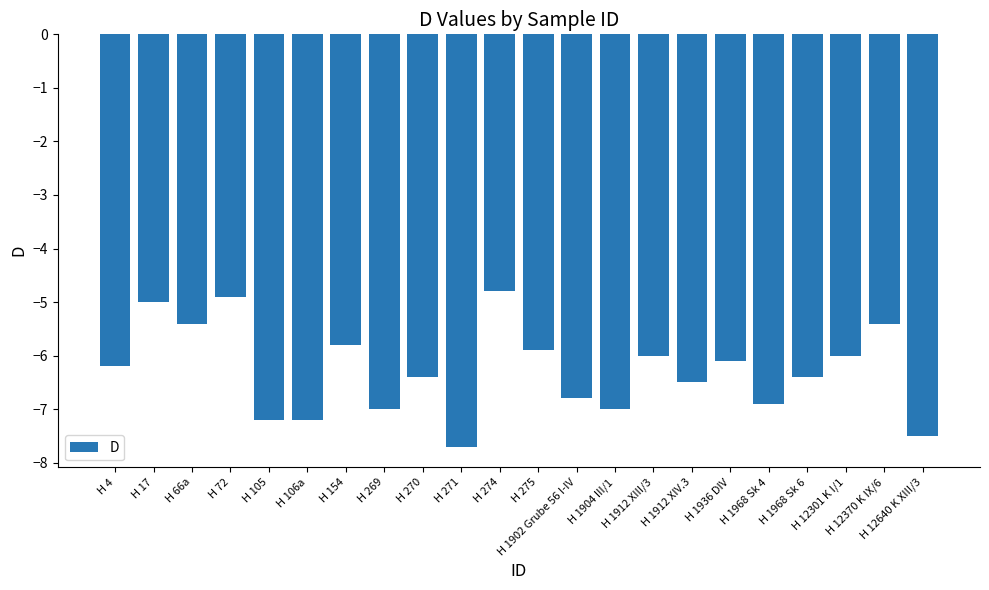

Reading left to right, transcribe all the data shown in this chart.

-6.2	-5.0	-5.4	-4.9	-7.2	-7.2	-5.8	-7.0	-6.4	-7.7	-4.8	-5.9	-6.8	-7.0	-6.0	-6.5	-6.1	-6.9	-6.4	-6.0	-5.4	-7.5